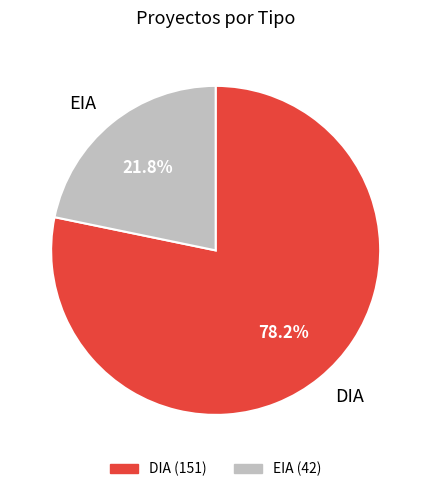

Which category has the biggest portion of the pie?

DIA